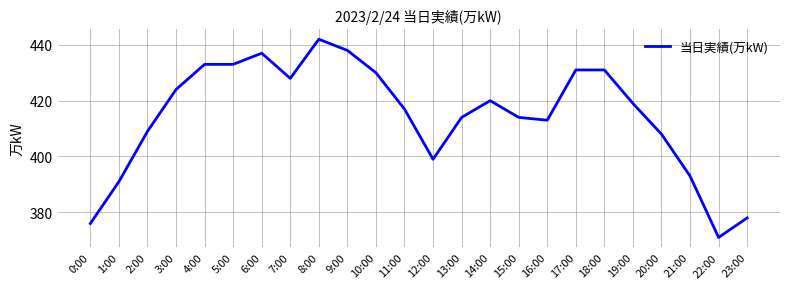

The chart shows a value of 577 at 0:00. True or false?

False